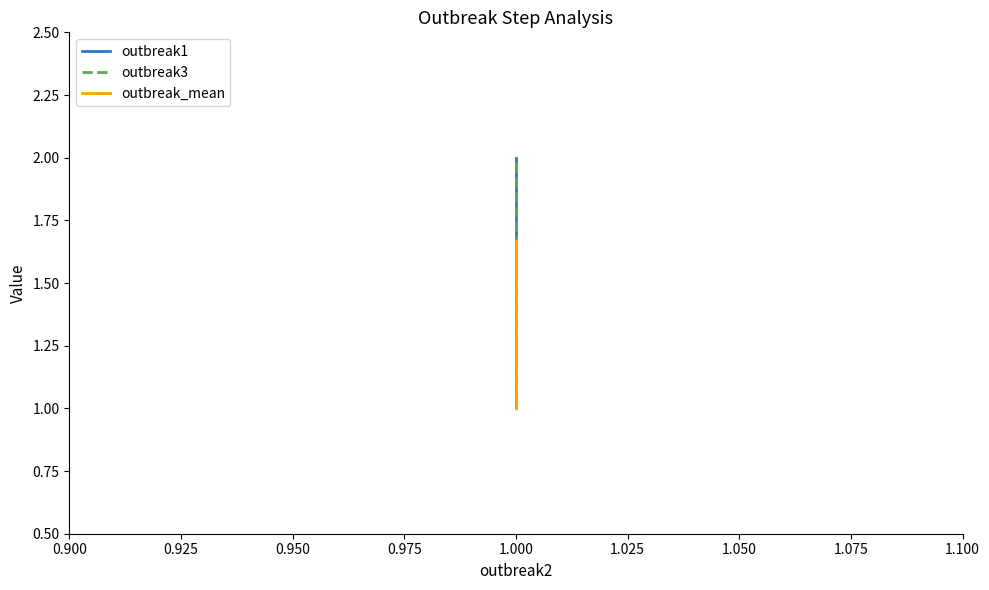

Reading left to right, list all the values displayed in this chart.

outbreak1: 1.0	2.0
outbreak3: 1.0	2.0
outbreak_mean: 1.0	1.7